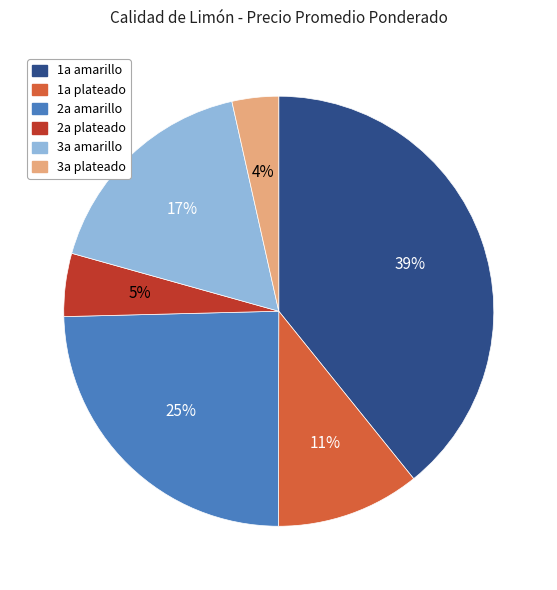

Does any single category account for the majority?

No